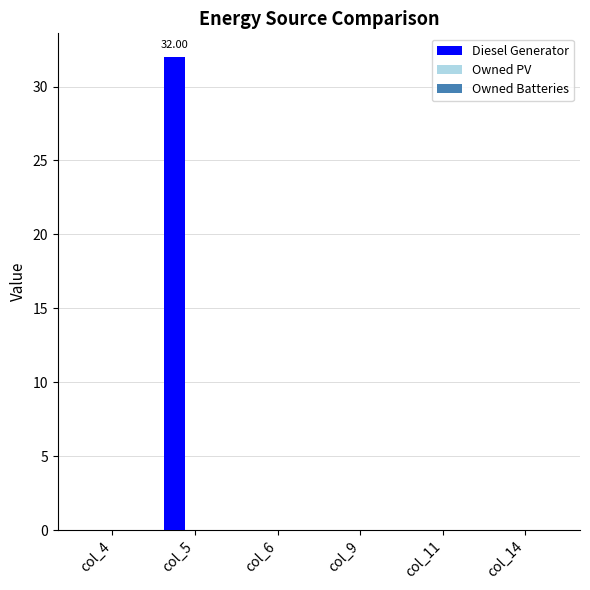

What is the change in value from col_5 to col_14?

-32.0